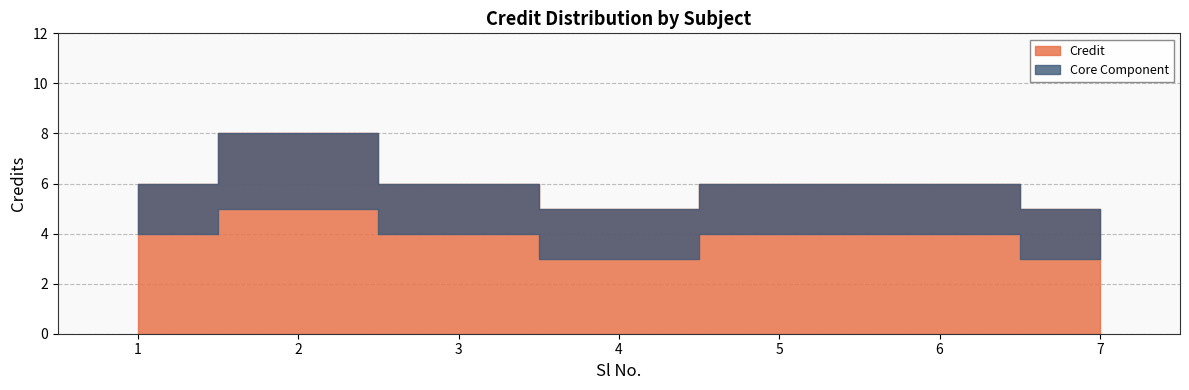

Where is the data nearest to the value 6?

1